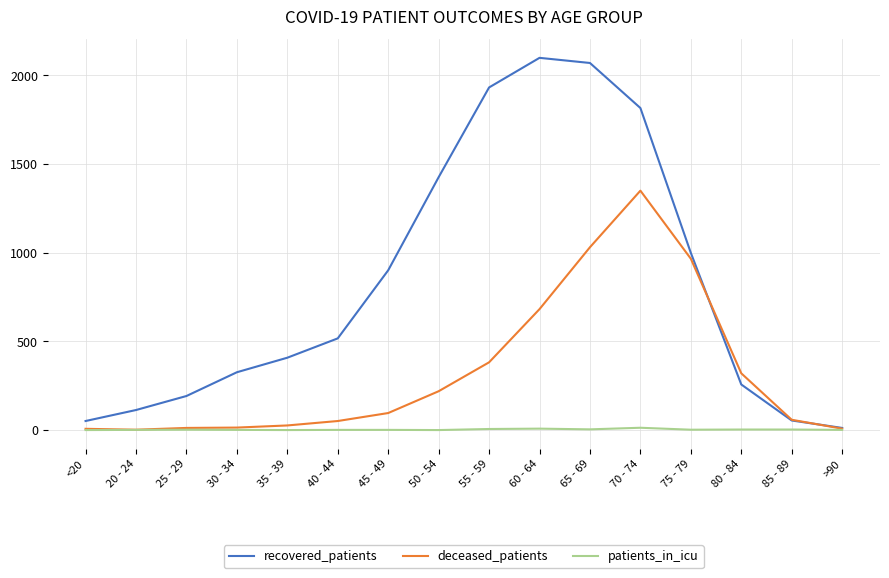

What is the maximum value shown in the chart?

2099